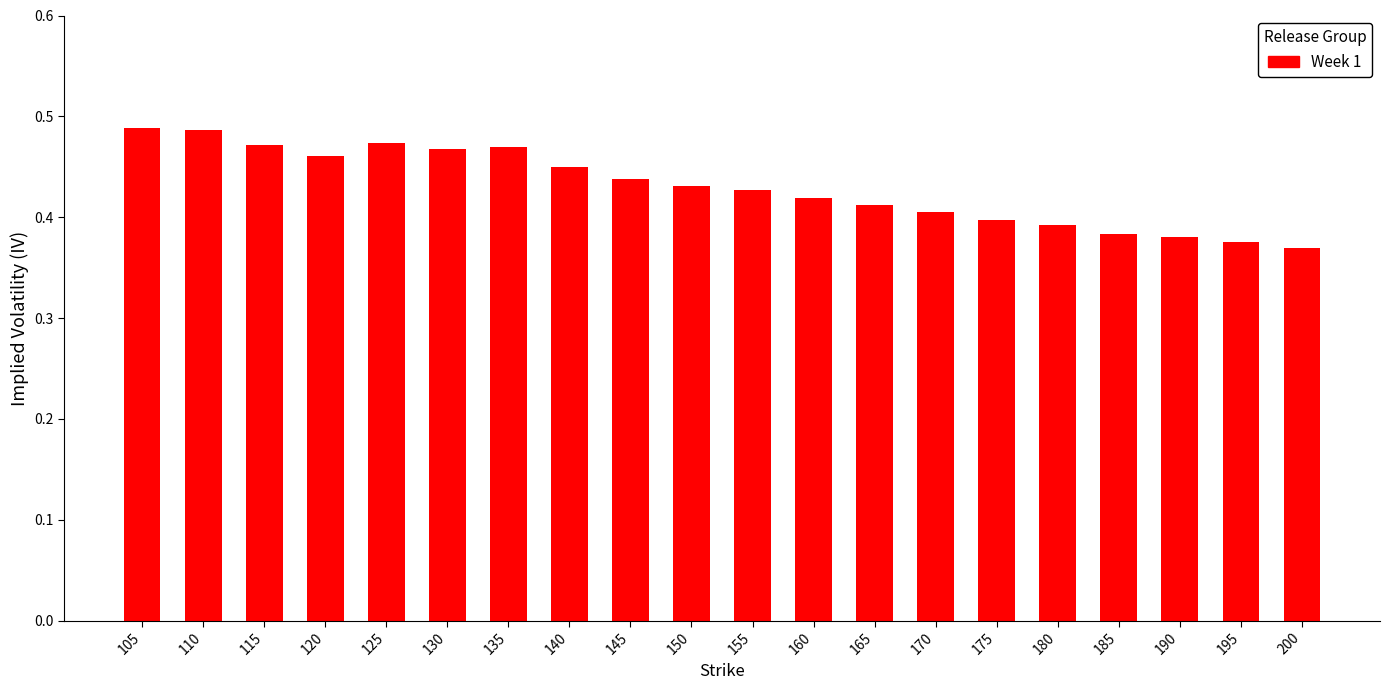

Between 165 and 130, which is larger?

130